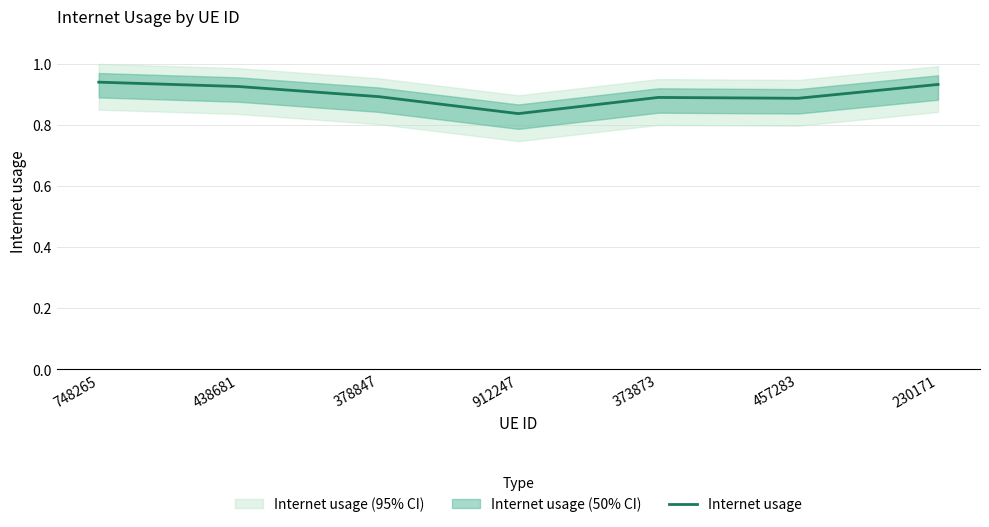

Which label corresponds to the largest value in the chart?

748265